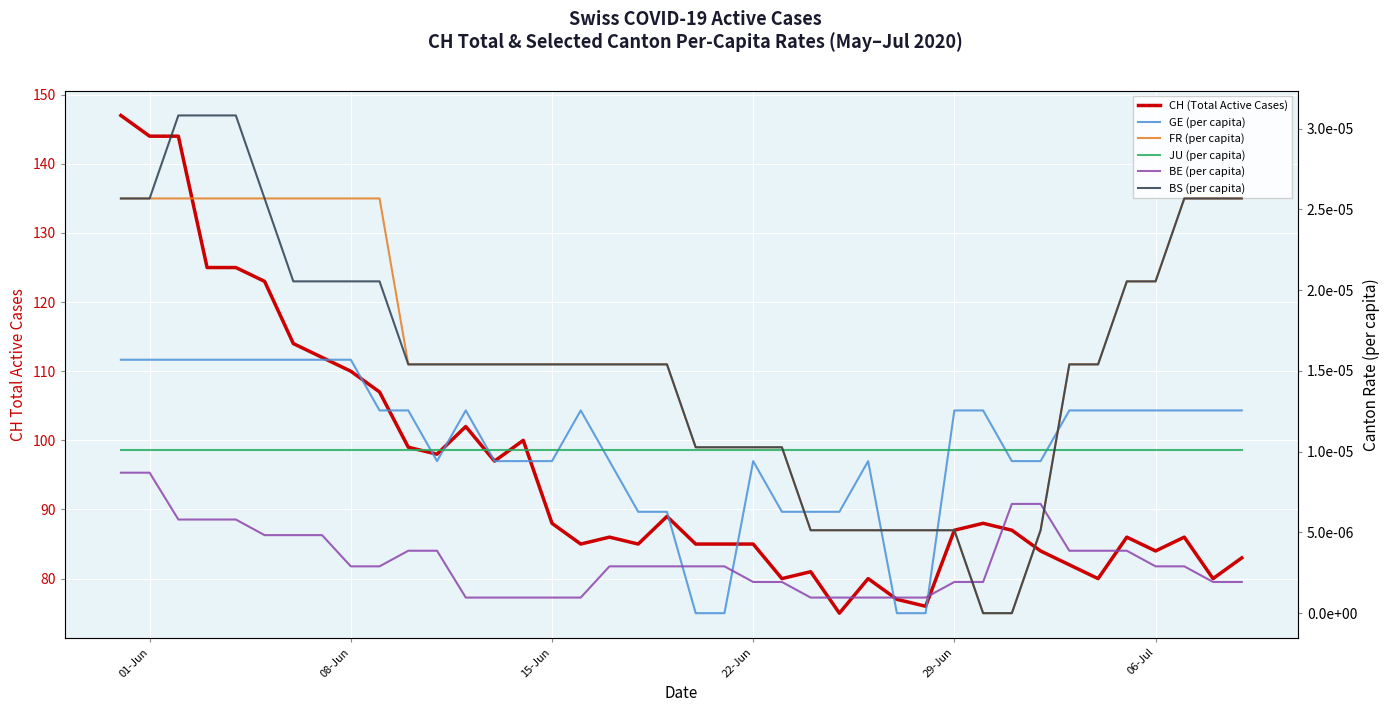

True or false: BE (per capita) has more than 2 interior local peaks.

False